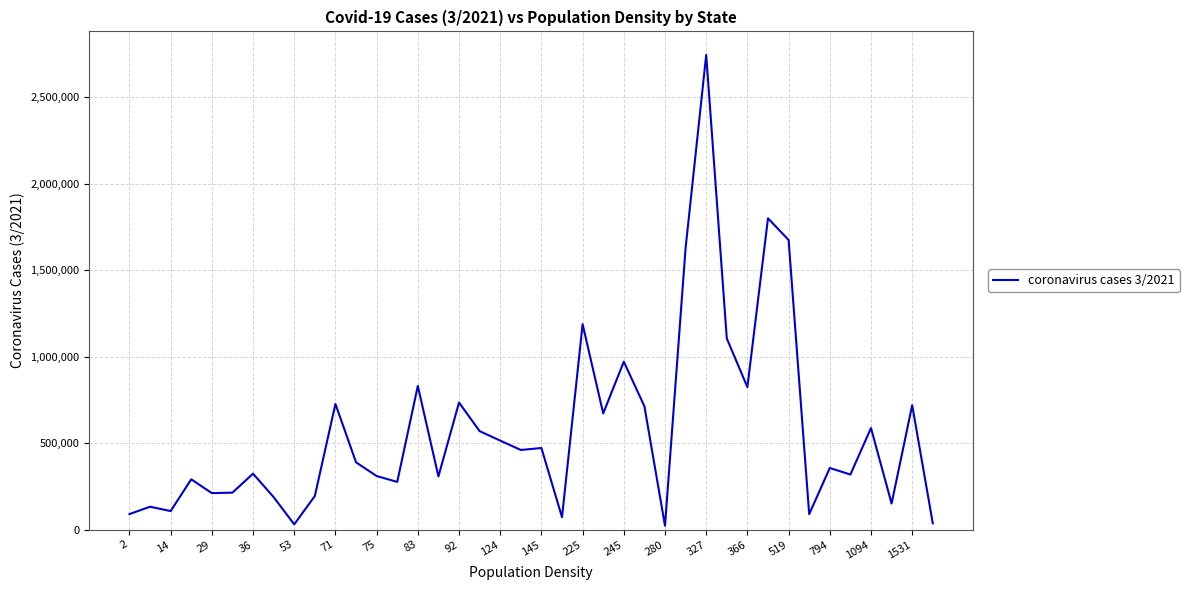

What is the greatest value displayed?

2744887